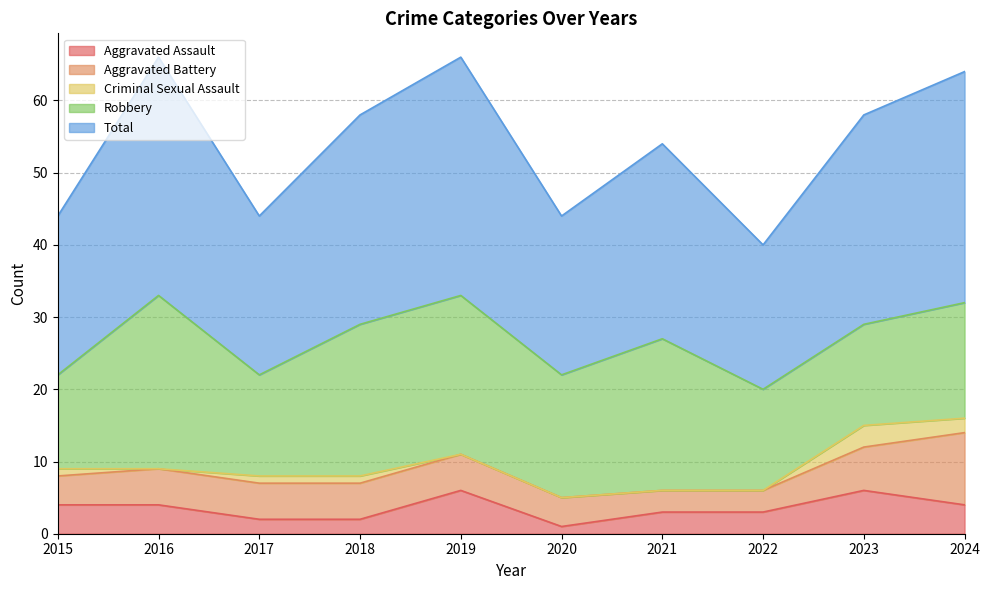

How many lines are shown in the chart?

5